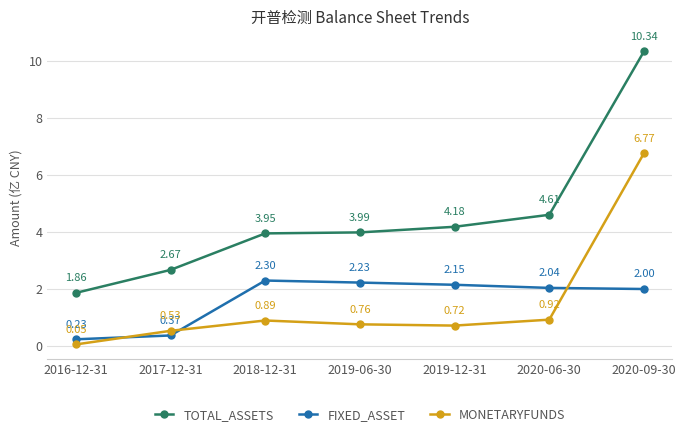

List the series in order of their peak value, lowest first.

FIXED_ASSET, MONETARYFUNDS, TOTAL_ASSETS